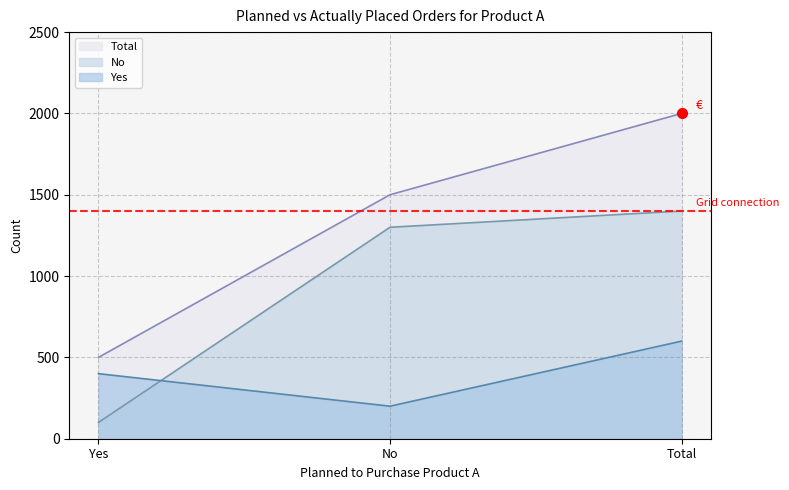

Reading left to right, list all the values displayed in this chart.

Yes: 400	200	600
No: 100	1300	1400
Total: 500	1500	2000